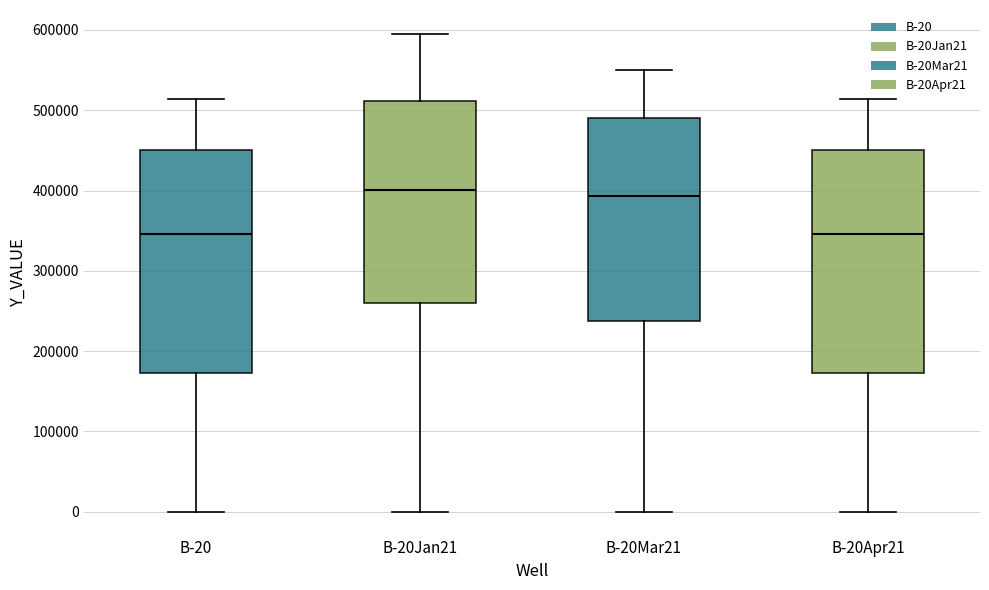

Reading left to right, transcribe this box plot: for each box, give where its median line is, the range the box spans, and where its two whiskers end, as read against the y-axis. The values are not printed on the chart, so give them approximately, as read against the axis.

B-20: median 350000, box 170000 to 450000, whiskers 0 to 510000
B-20Jan21: median 400000, box 260000 to 510000, whiskers 0 to 600000
B-20Mar21: median 390000, box 240000 to 490000, whiskers 0 to 550000
B-20Apr21: median 350000, box 170000 to 450000, whiskers 0 to 510000